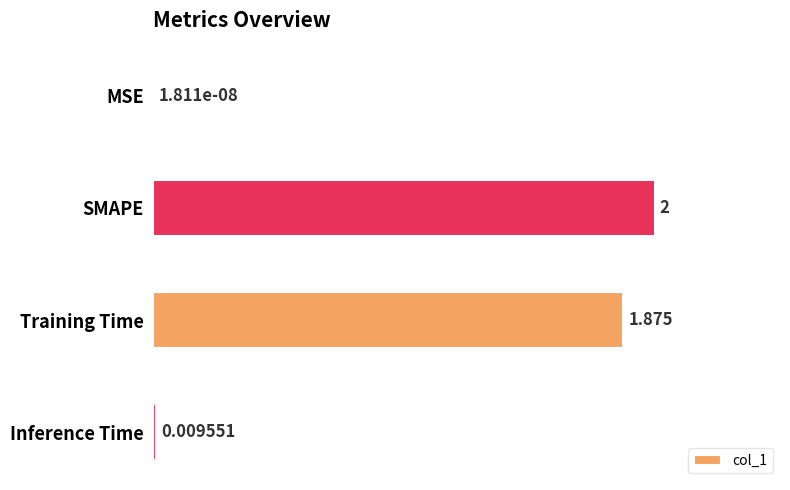

How many data points are above 1?

2